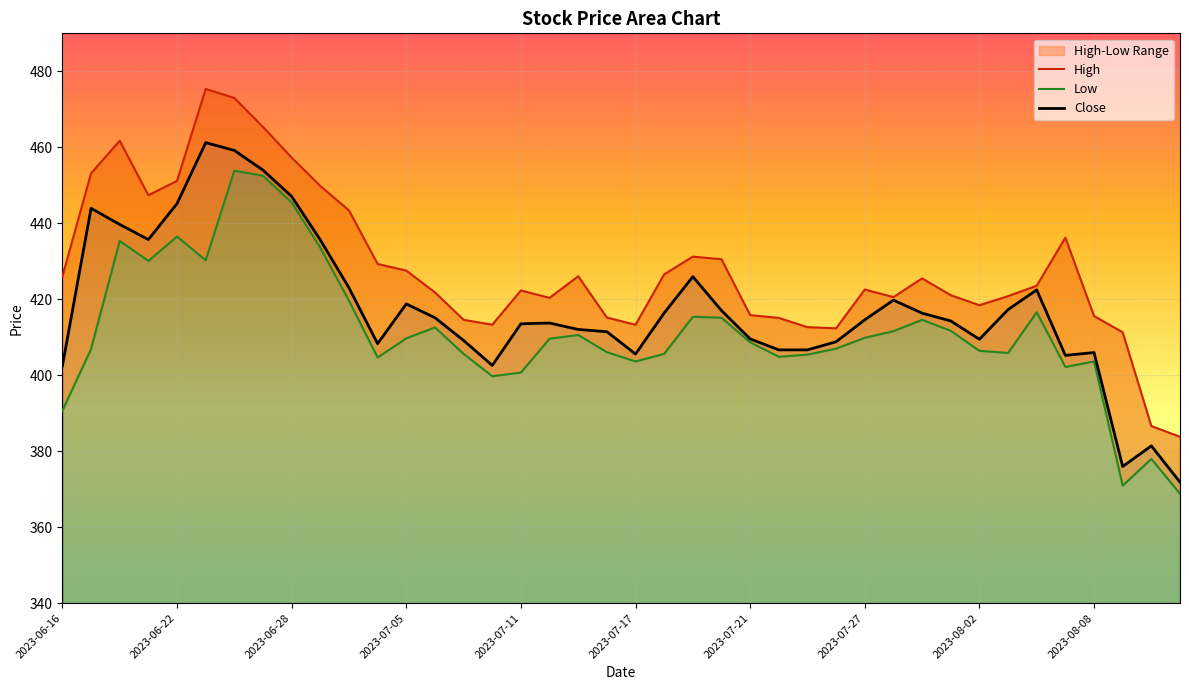

What position from the right is 23?

17